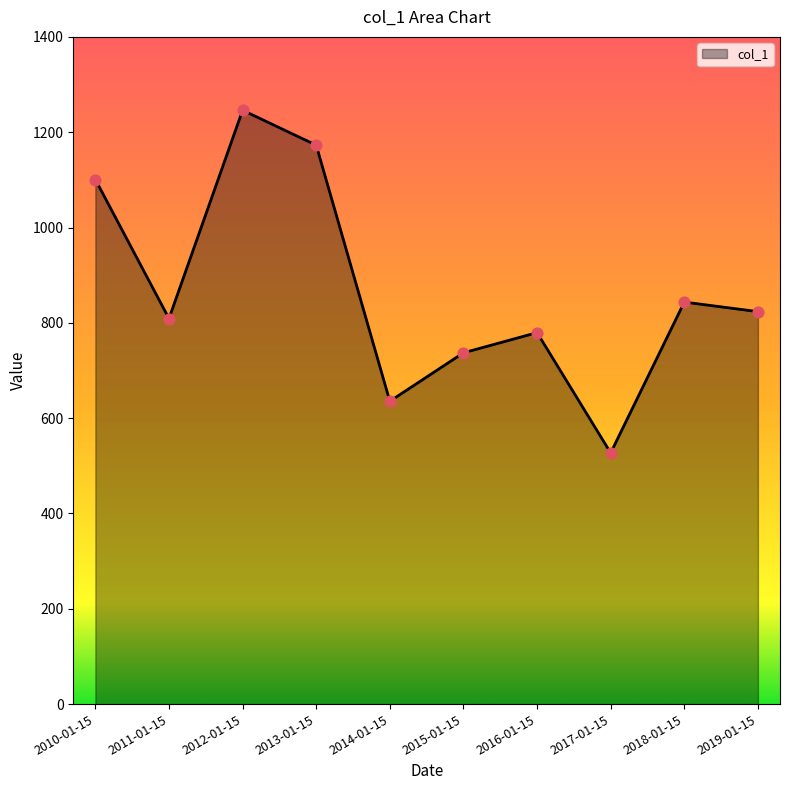

Between 2011-01-15 and 2012-01-15, which is larger?

2012-01-15